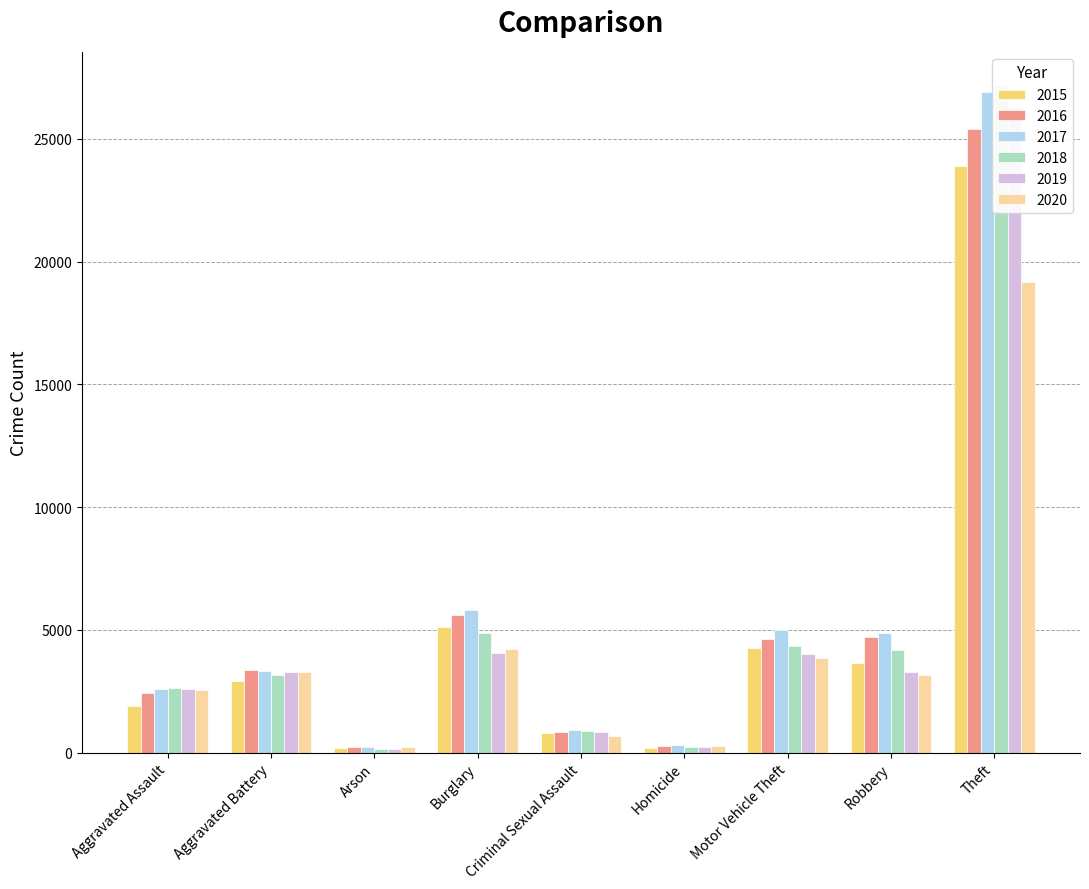

What position from the left is Aggravated Battery?

2